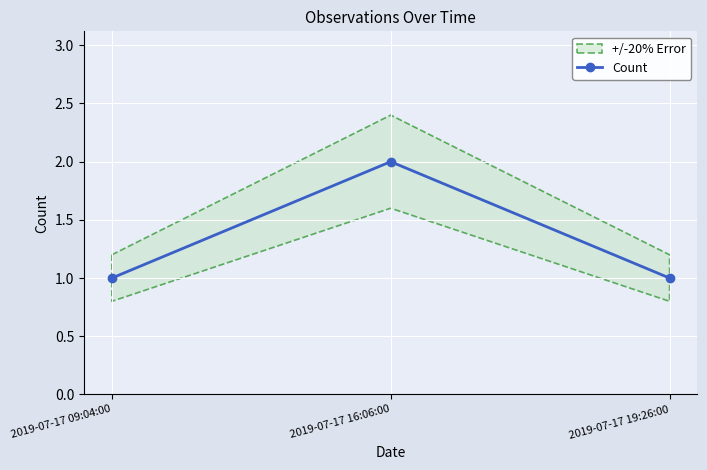

At which label is the value closest to 1?

2019-07-17 09:04:00